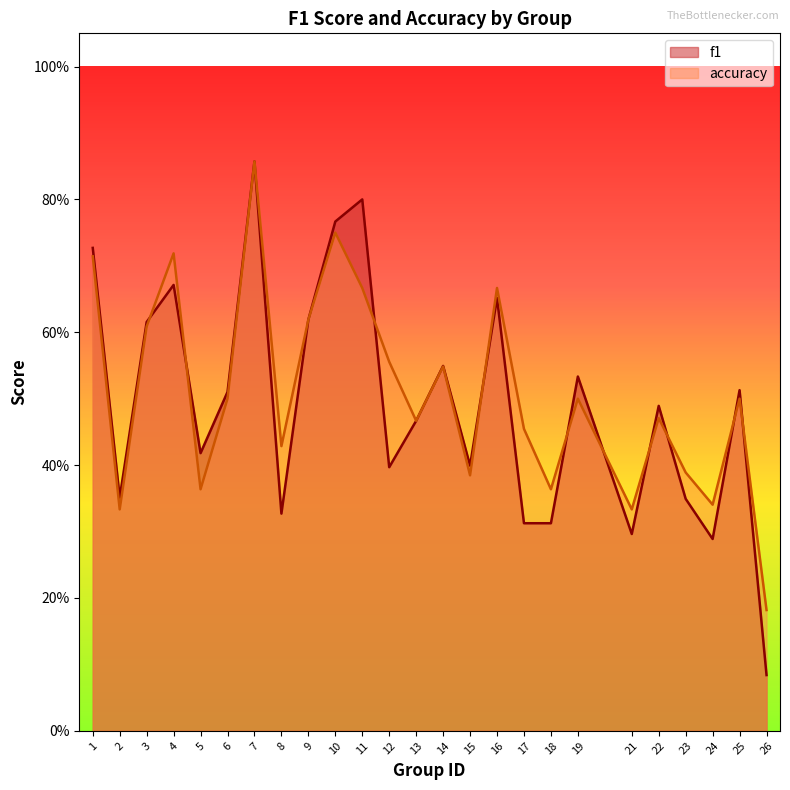

Does the chart display data point markers on the line(s)?

No